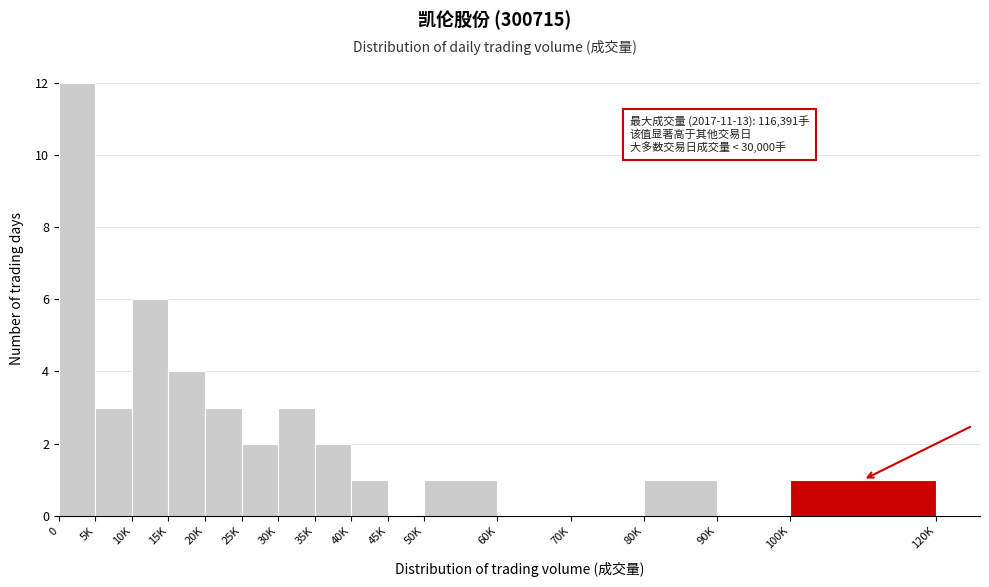

Reading left to right, extract all data points from this chart.

0=12	5K=3	10K=6	15K=4	20K=3	25K=2	30K=3	35K=2	40K=1	45K=0	50K=1	60K=0	70K=0	80K=1	90K=0	100K=1